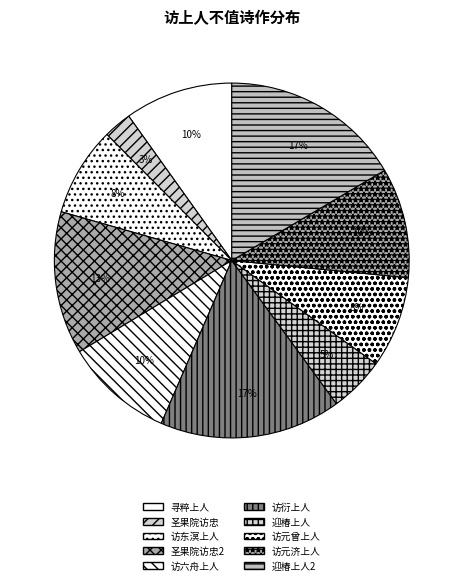

Which slice is the smallest?

圣果院访忠